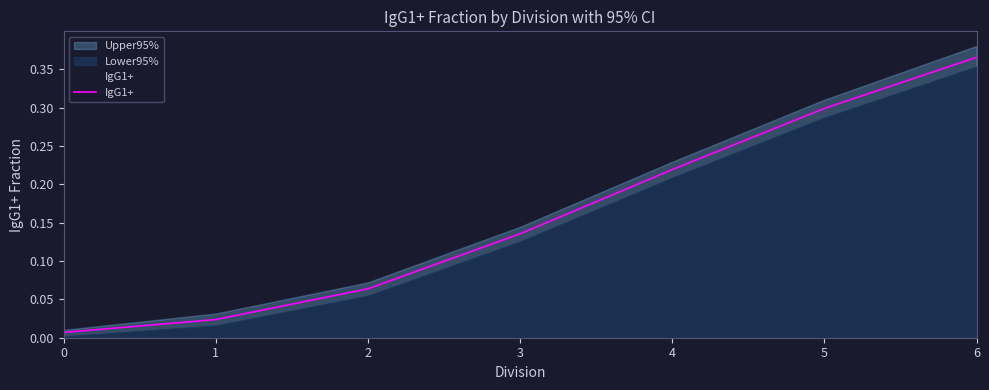

Between 3 and 1, which is larger?

3